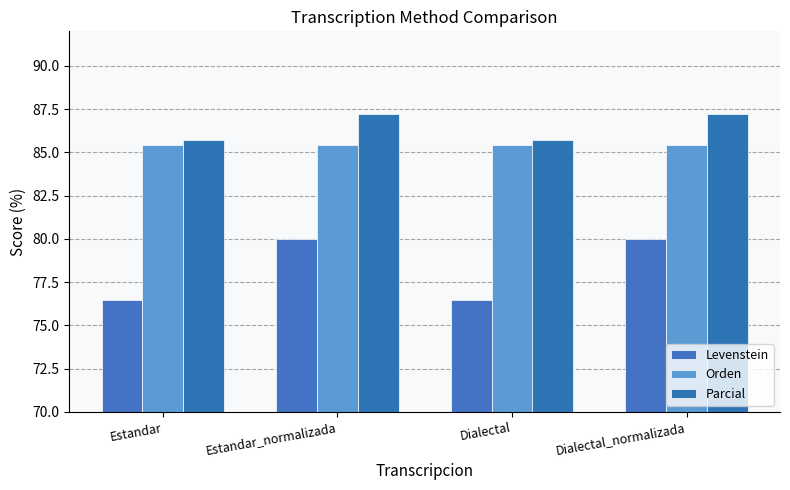

At which label does Parcial reach its minimum?

Estandar